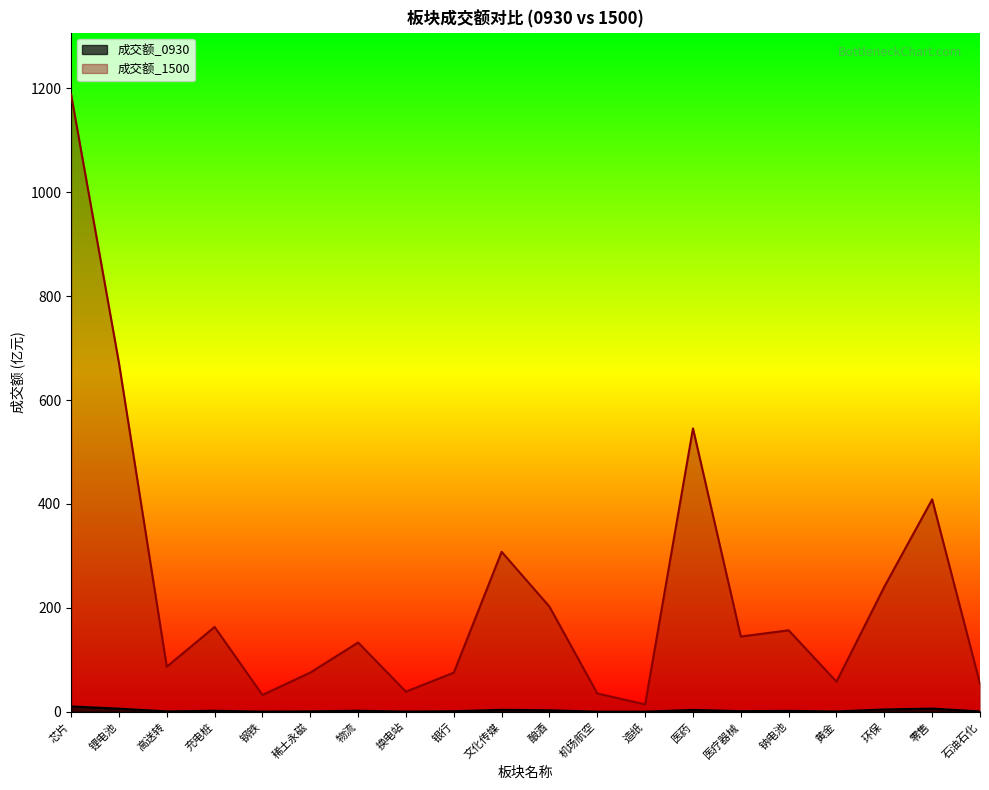

How many values in the 成交额_1500 series are below 144?

10